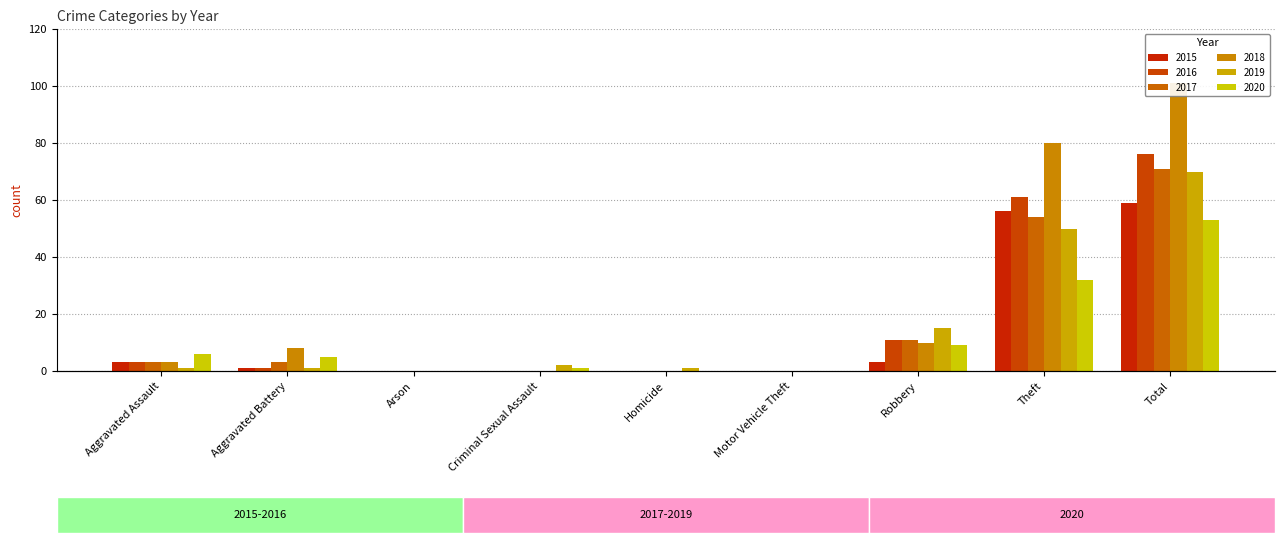

Reading left to right, transcribe all the data shown in this chart.

2015: Aggravated Assault=3	Aggravated Battery=1	Arson=0	Criminal Sexual Assault=0	Homicide=0	Motor Vehicle Theft=0	Robbery=3	Theft=56	Total=59
2016: Aggravated Assault=3	Aggravated Battery=1	Arson=0	Criminal Sexual Assault=0	Homicide=0	Motor Vehicle Theft=0	Robbery=11	Theft=61	Total=76
2017: Aggravated Assault=3	Aggravated Battery=3	Arson=0	Criminal Sexual Assault=0	Homicide=0	Motor Vehicle Theft=0	Robbery=11	Theft=54	Total=71
2018: Aggravated Assault=3	Aggravated Battery=8	Arson=0	Criminal Sexual Assault=0	Homicide=0	Motor Vehicle Theft=0	Robbery=10	Theft=80	Total=101
2019: Aggravated Assault=1	Aggravated Battery=1	Arson=0	Criminal Sexual Assault=2	Homicide=1	Motor Vehicle Theft=0	Robbery=15	Theft=50	Total=70
2020: Aggravated Assault=6	Aggravated Battery=5	Arson=0	Criminal Sexual Assault=1	Homicide=0	Motor Vehicle Theft=0	Robbery=9	Theft=32	Total=53